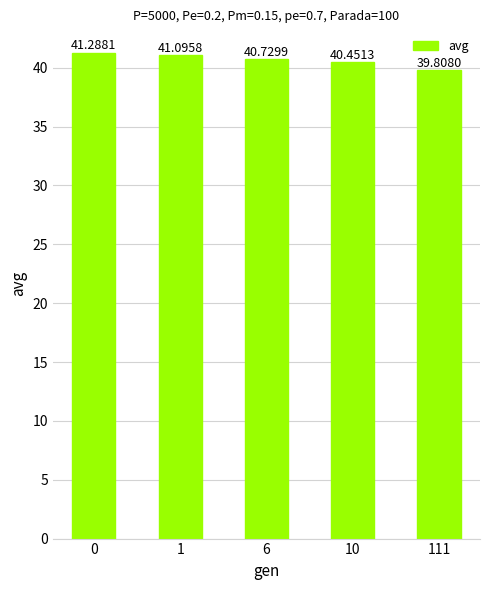

What is the ratio of the value at 10 to the value at 0?

1.0